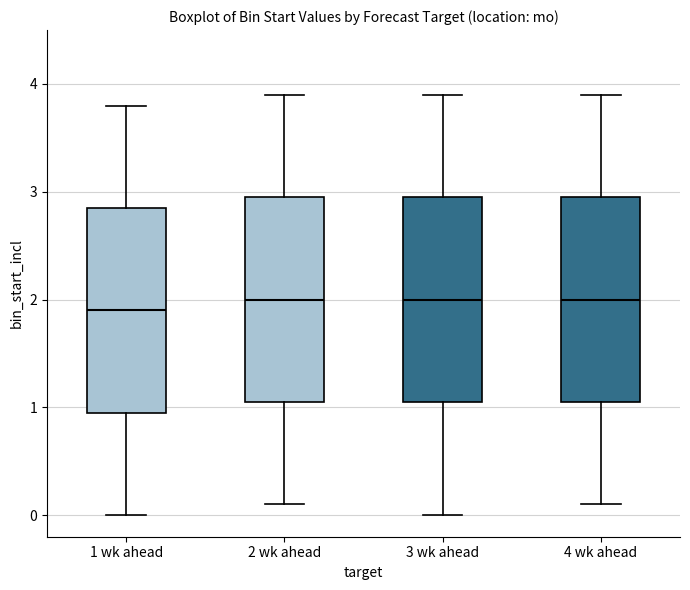

Where is the lower edge of the box for 1 wk ahead on the y-axis? The values are not printed on the chart, so give them approximately, as read against the axis.

1.0